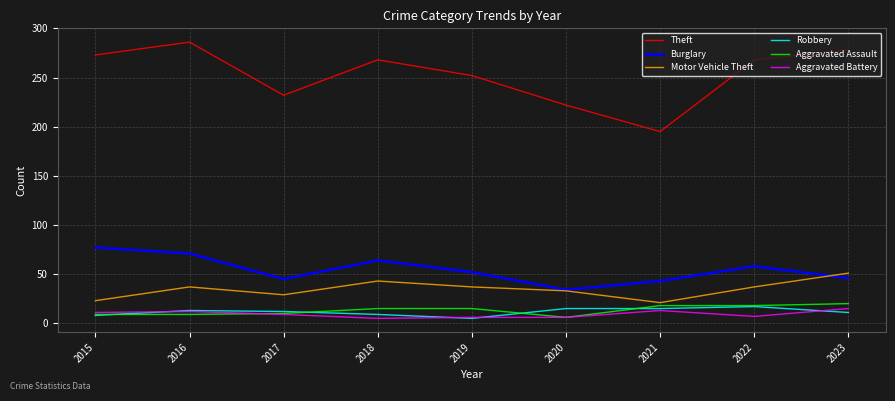

What is the maximum value for Motor Vehicle Theft?

51